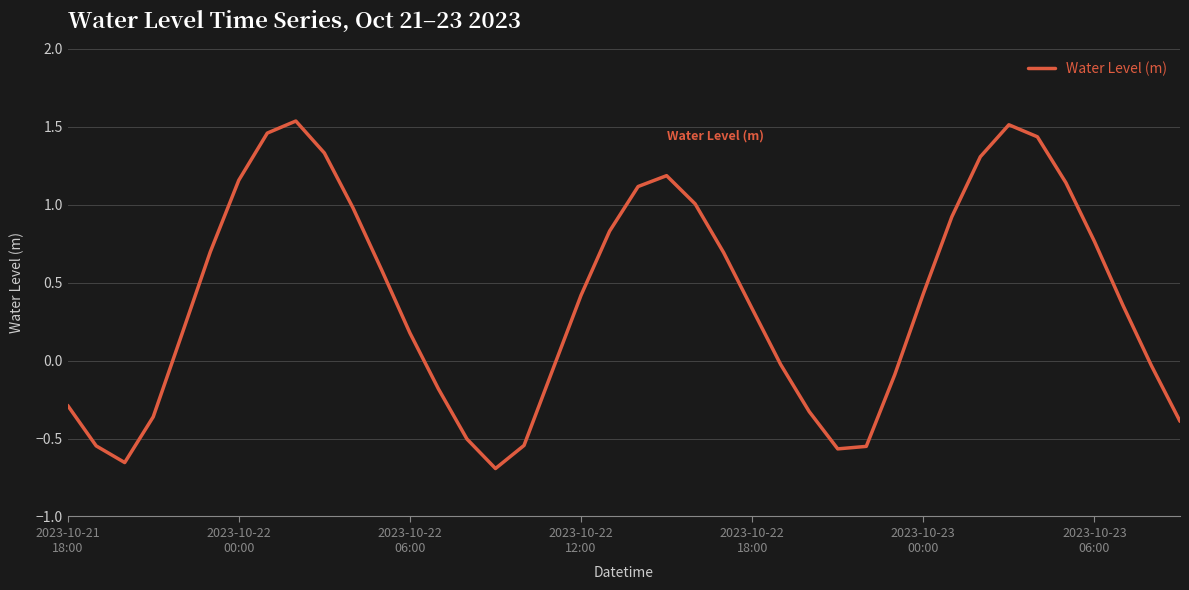

What is the difference between the maximum and minimum values?

2.2